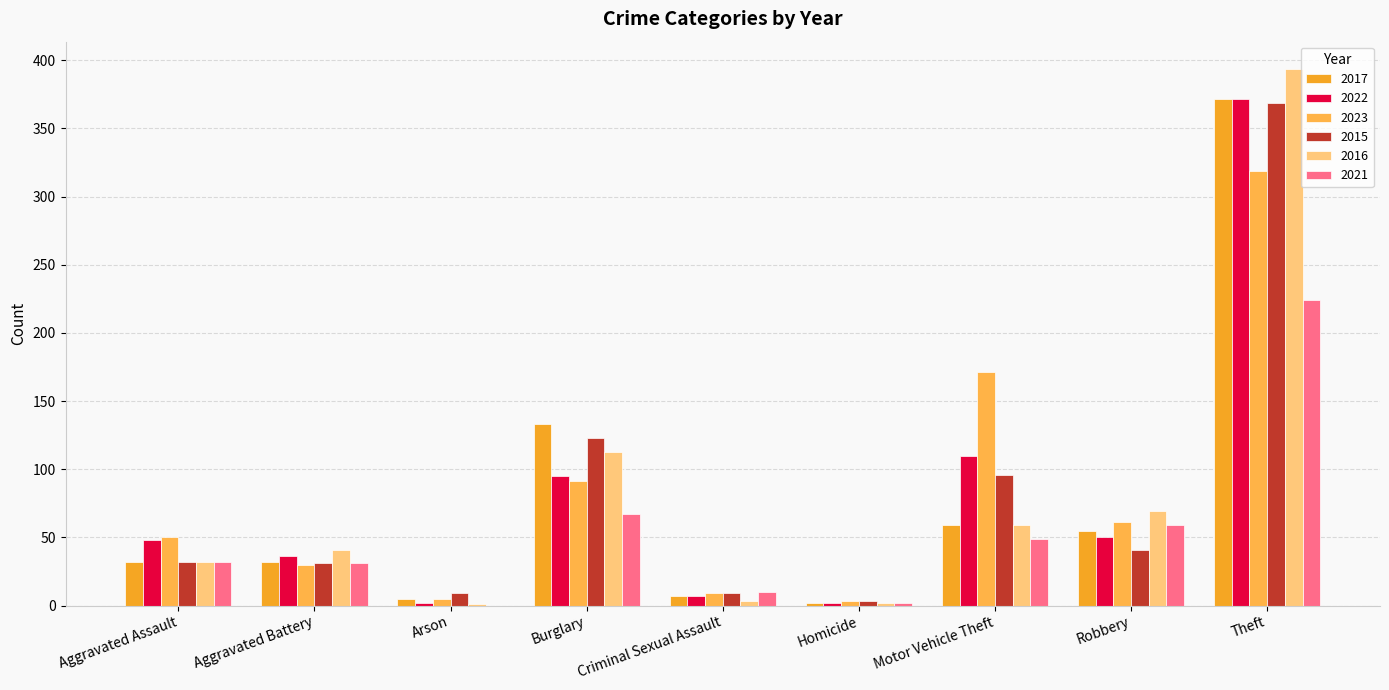

At which category is the sum across all series the highest?

Theft